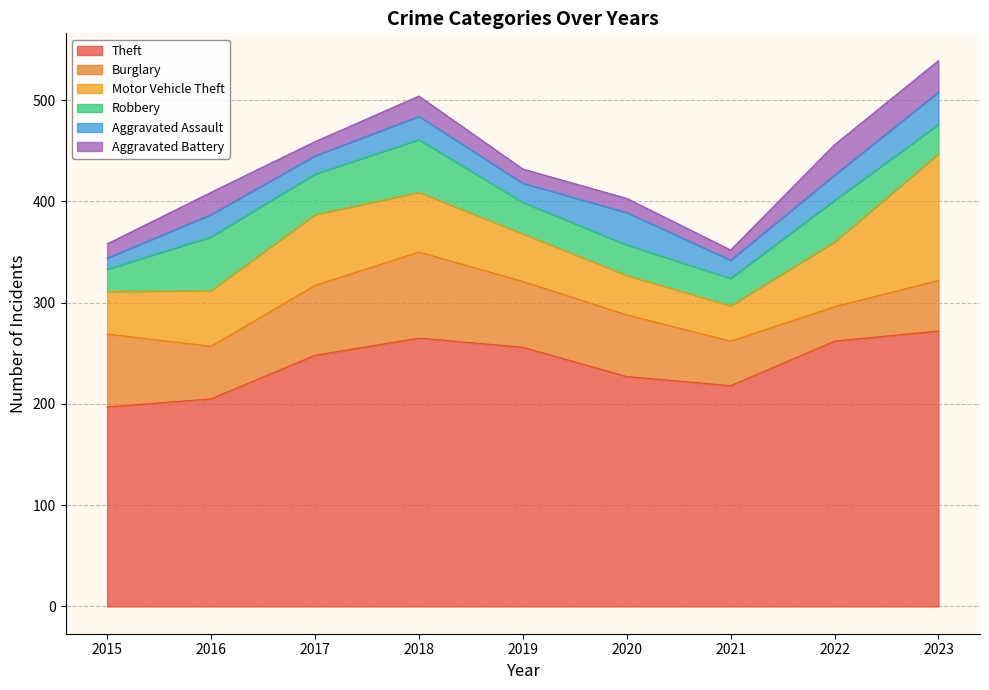

Reading right to left, what are all the values shown in this chart?

Theft: 2023=272	2022=262	2021=218	2020=227	2019=256	2018=265	2017=248	2016=205	2015=197
Burglary: 2023=50	2022=34	2021=44	2020=61	2019=65	2018=85	2017=69	2016=52	2015=72
Motor Vehicle Theft: 2023=125	2022=64	2021=35	2020=39	2019=47	2018=59	2017=70	2016=55	2015=42
Robbery: 2023=29	2022=41	2021=27	2020=30	2019=31	2018=52	2017=40	2016=53	2015=22
Aggravated Assault: 2023=32	2022=25	2021=18	2020=32	2019=19	2018=23	2017=18	2016=22	2015=11
Aggravated Battery: 2023=31	2022=30	2021=10	2020=14	2019=14	2018=20	2017=14	2016=22	2015=14